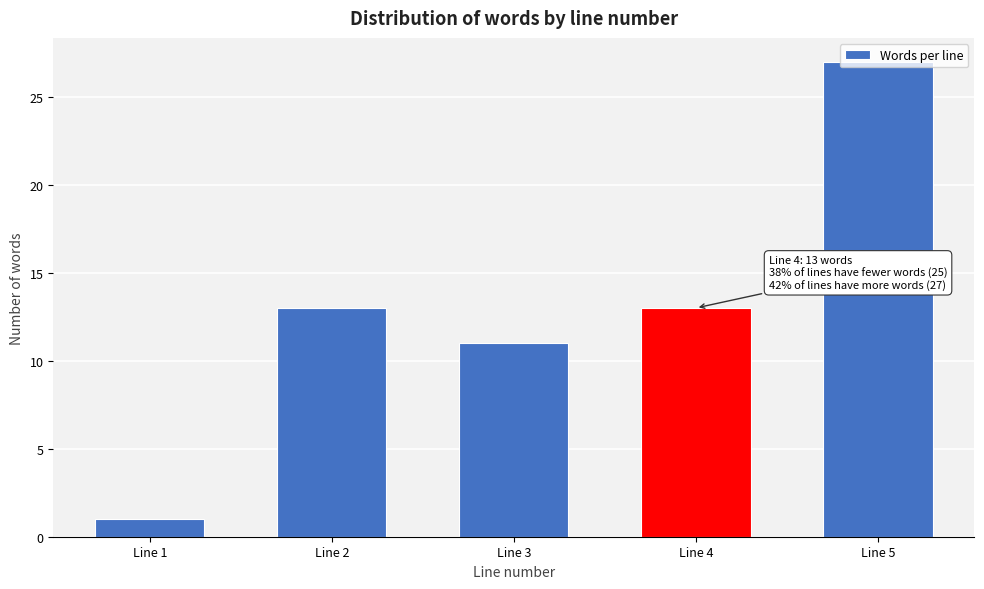

Is it true that the value at Line 5 is 27?

True